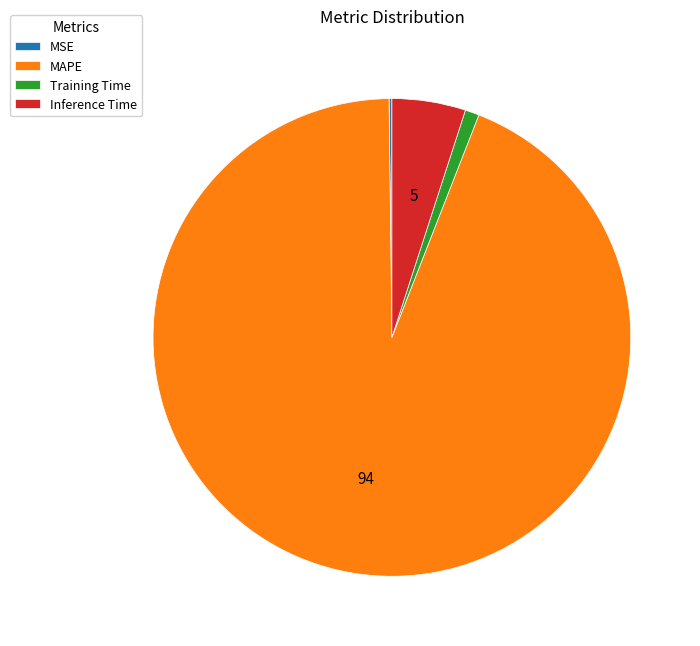

Which slice is the largest?

MAPE